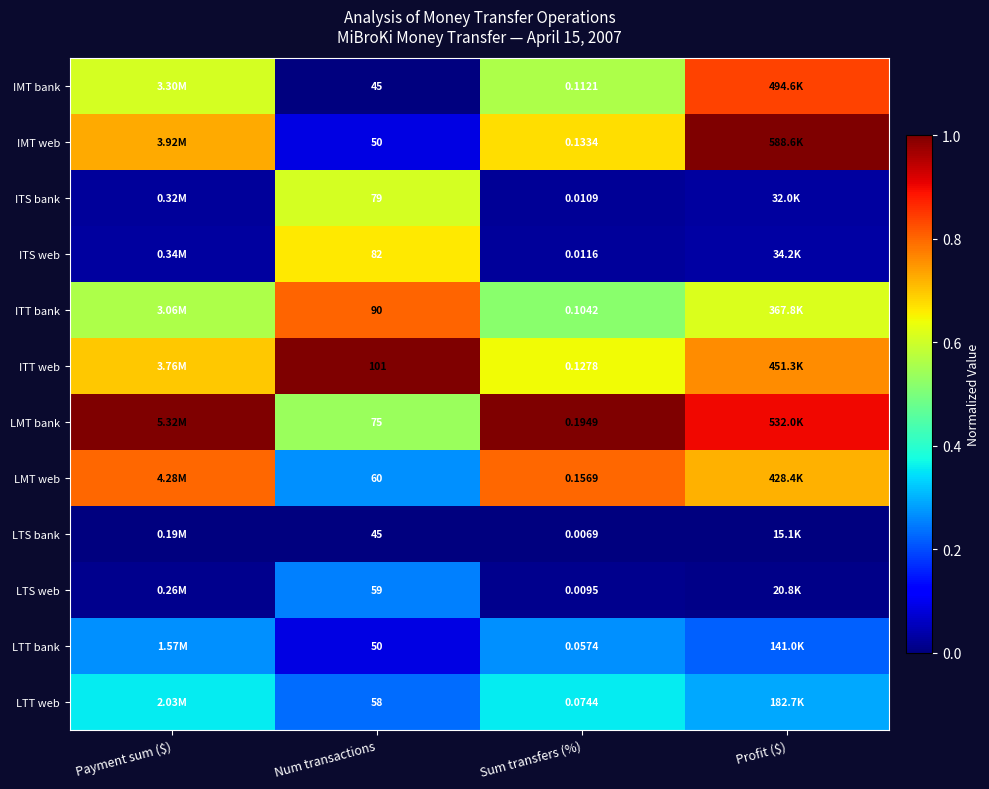

At Sum transfers (%), list the series in order from largest to smallest.

LMT bank, LMT web, IMT web, ITT web, IMT bank, ITT bank, LTT web, LTT bank, ITS web, ITS bank, LTS web, LTS bank